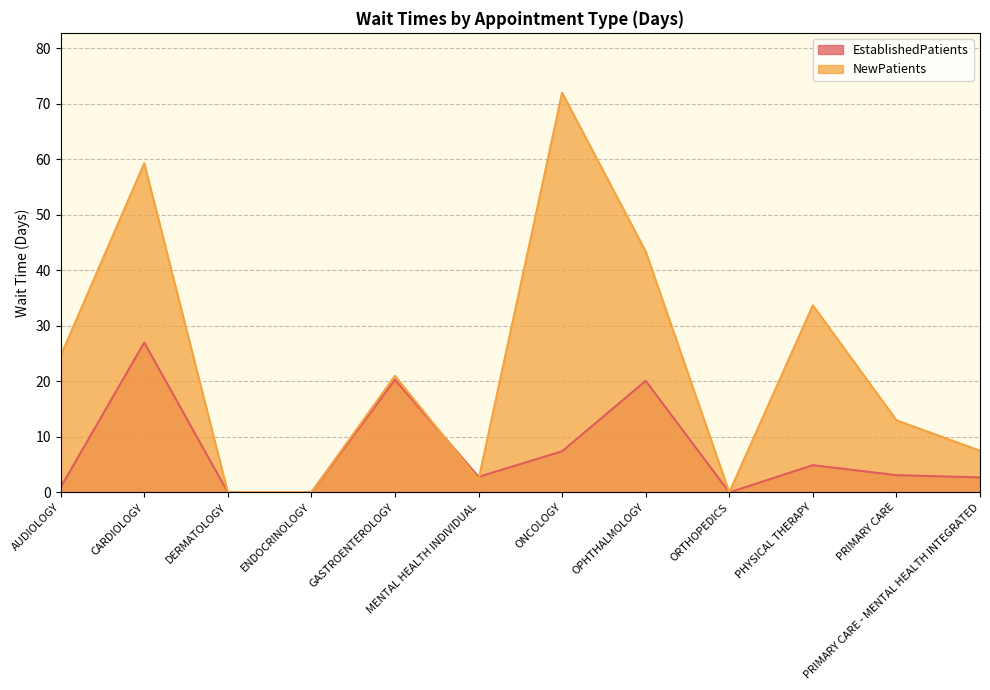

What are all the series names shown in the legend?

EstablishedPatients, NewPatients